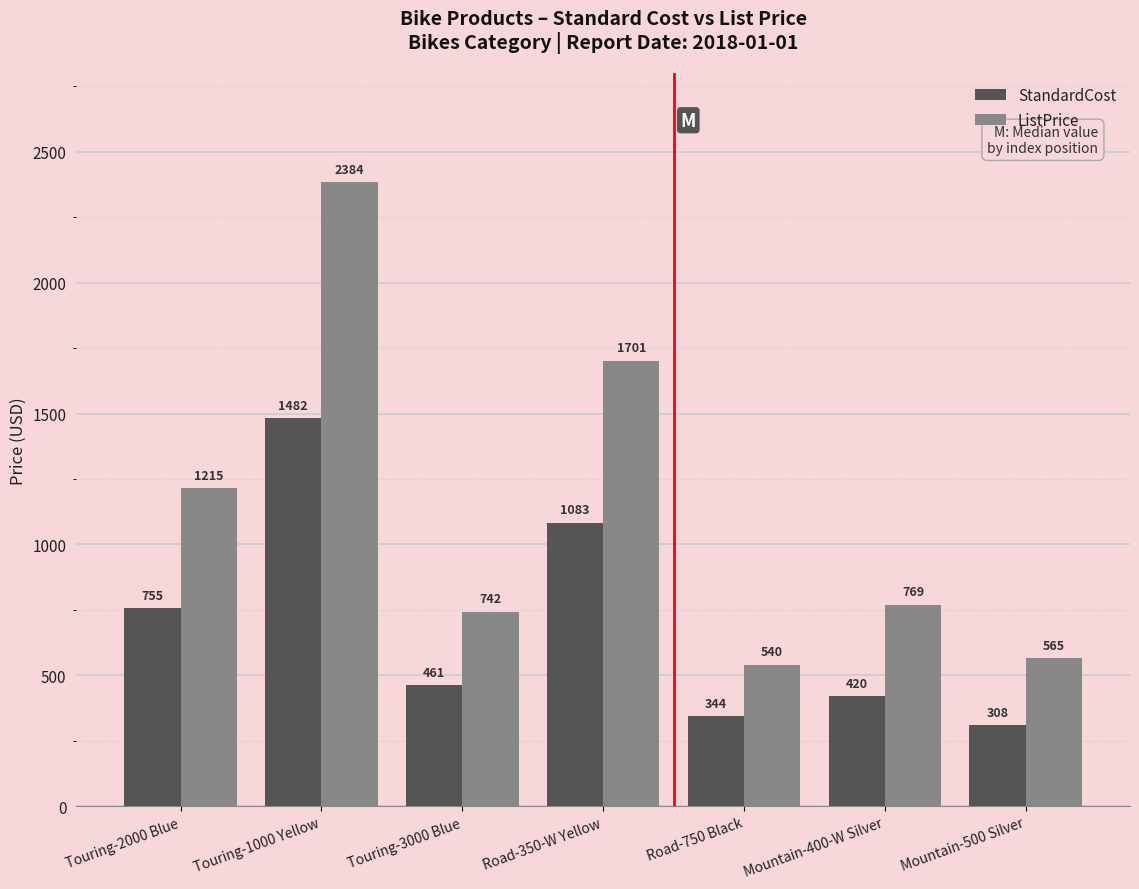

What are all the series names shown in the legend?

StandardCost, ListPrice